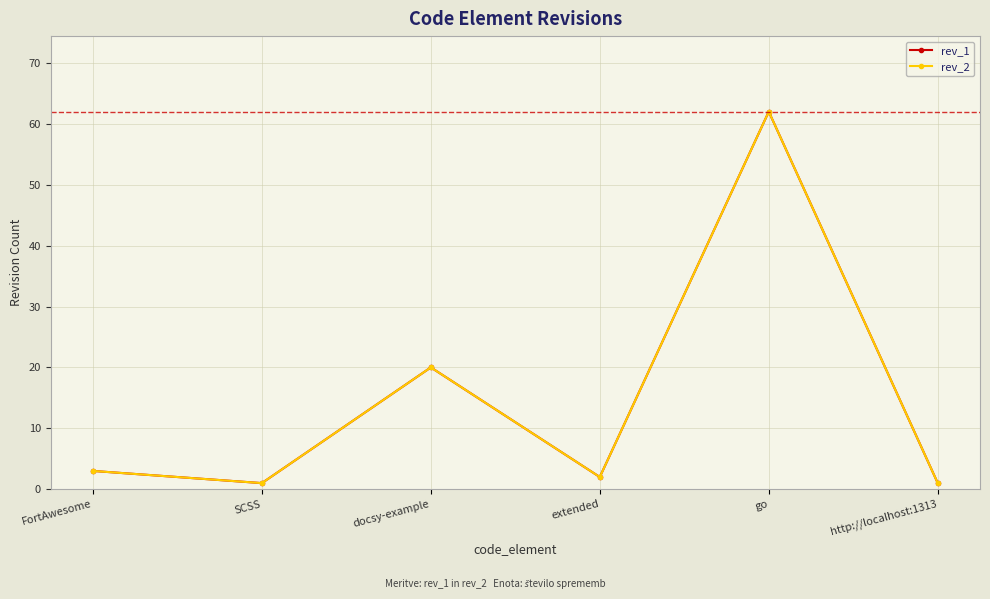

List the labels in order of rev_1 value, smallest first.

SCSS, http://localhost:1313, extended, FortAwesome, docsy-example, go